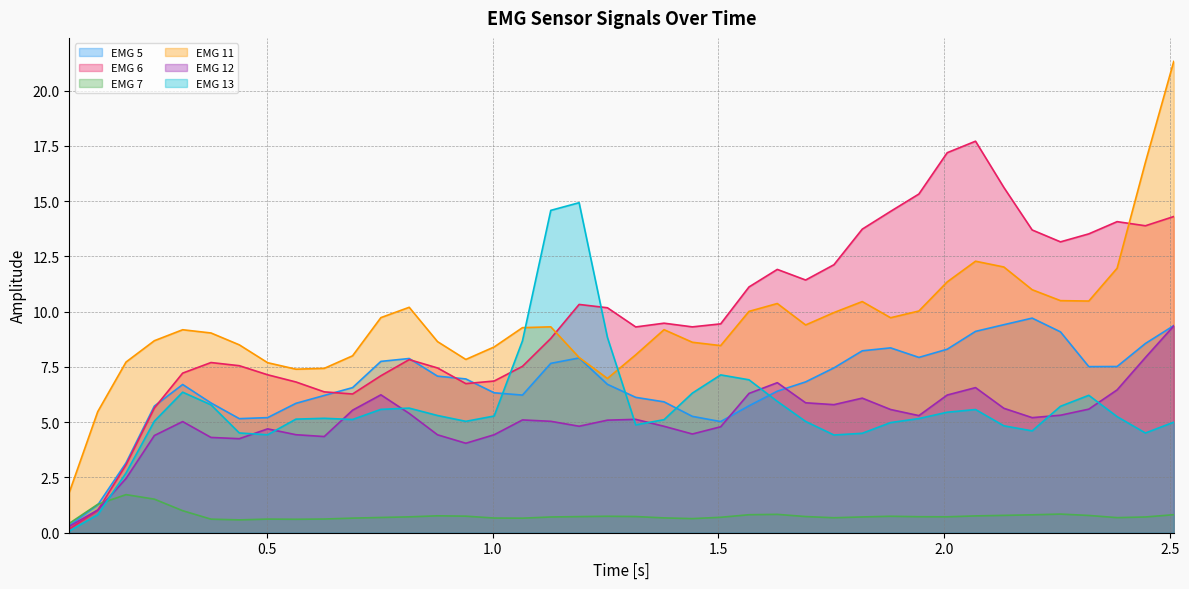

How many distinct data groups are displayed?

6